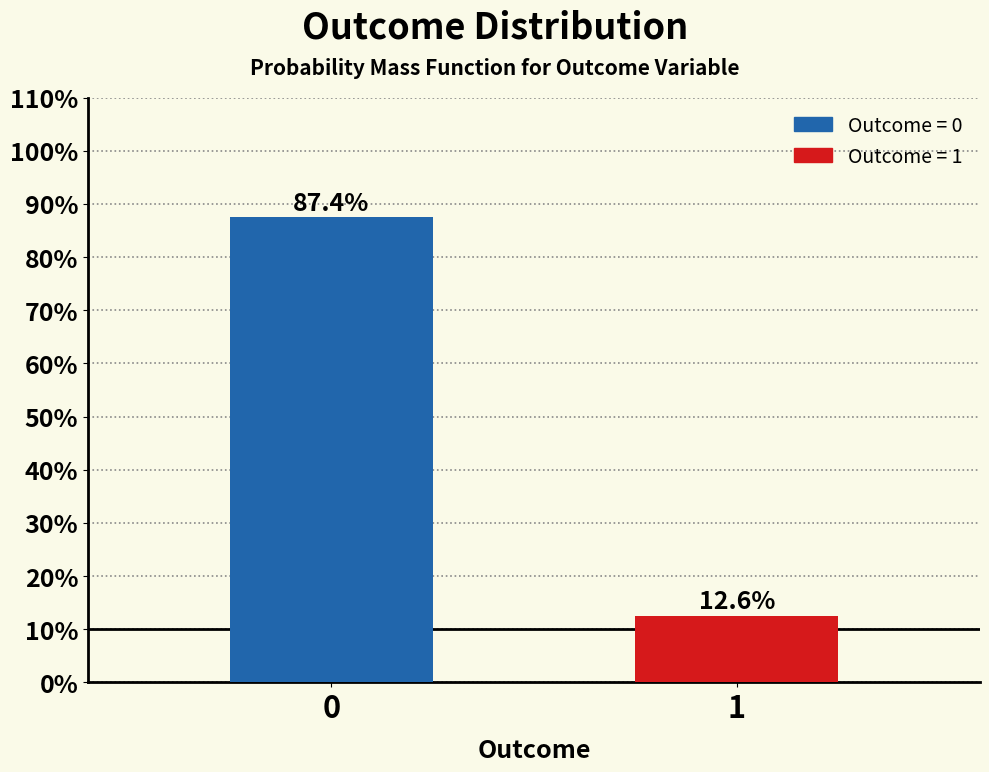

Reading left to right, extract all data points from this chart.

87.4	12.6